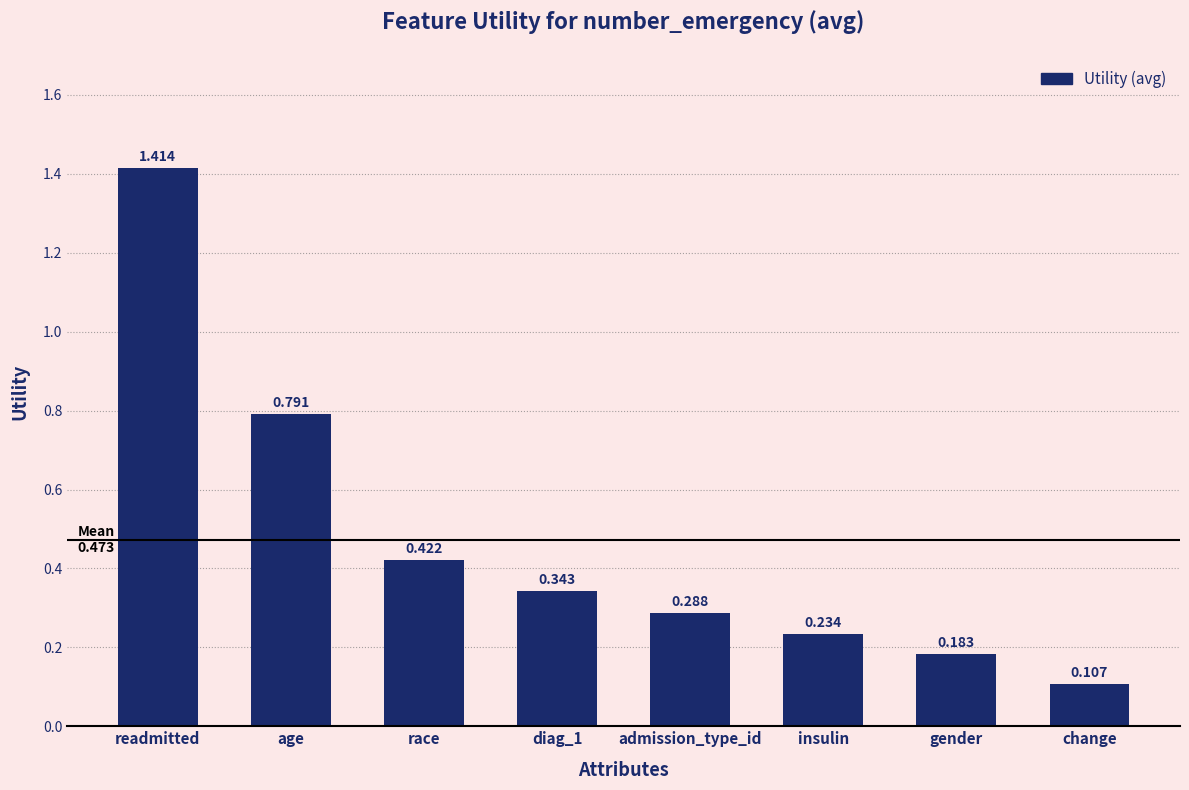

Rank the categories by value from highest to lowest.

readmitted, age, race, diag_1, admission_type_id, insulin, gender, change